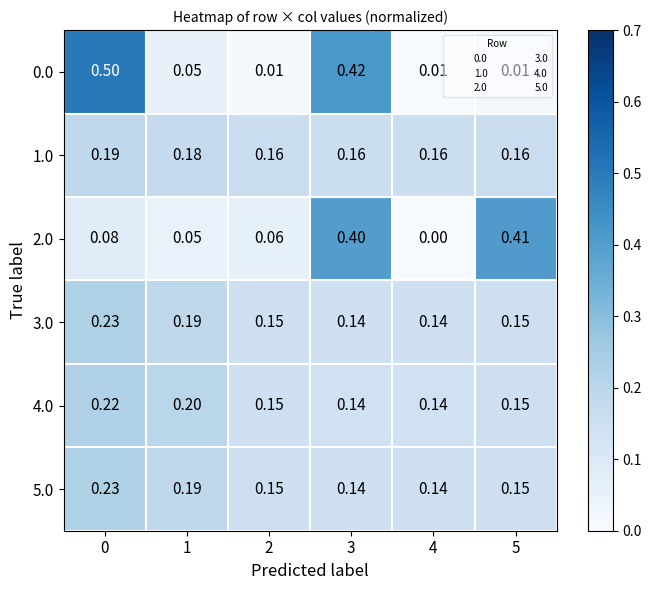

Is the value of 0.0 at 5 greater than the value of 2.0 at 3?

No